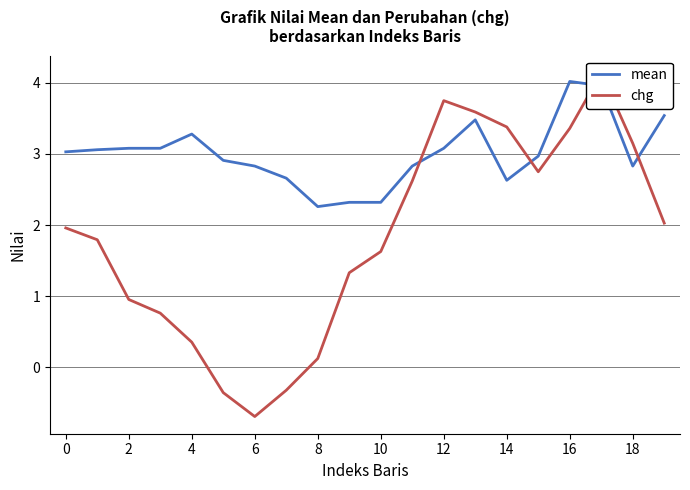

At which label does chg reach its peak?

17